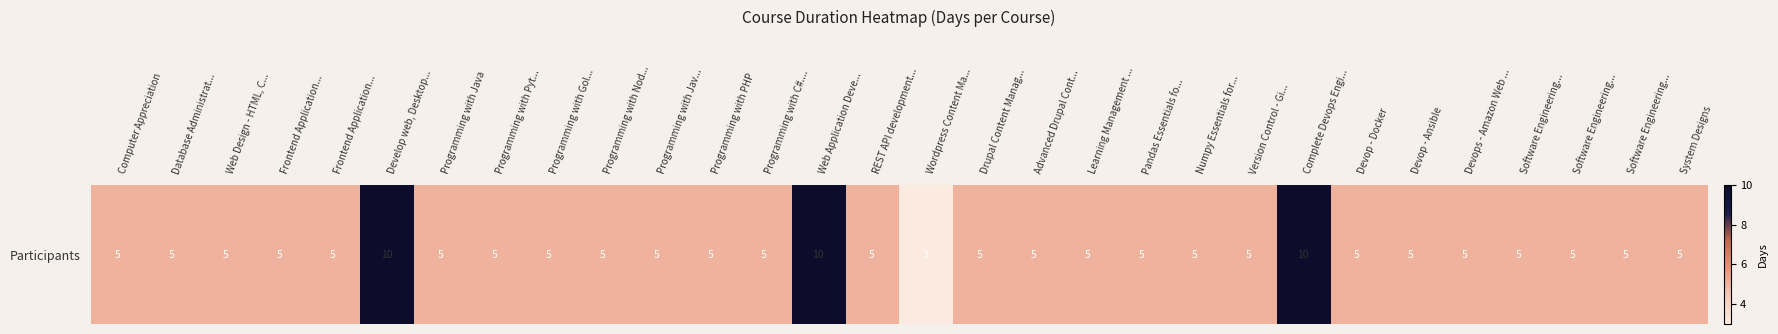

How many values are between 5 and 6?

26